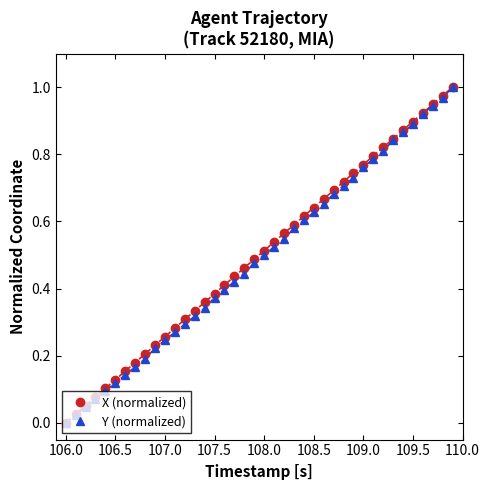

True or false: Y (normalized) has more than 0 points higher than both neighbors.

False